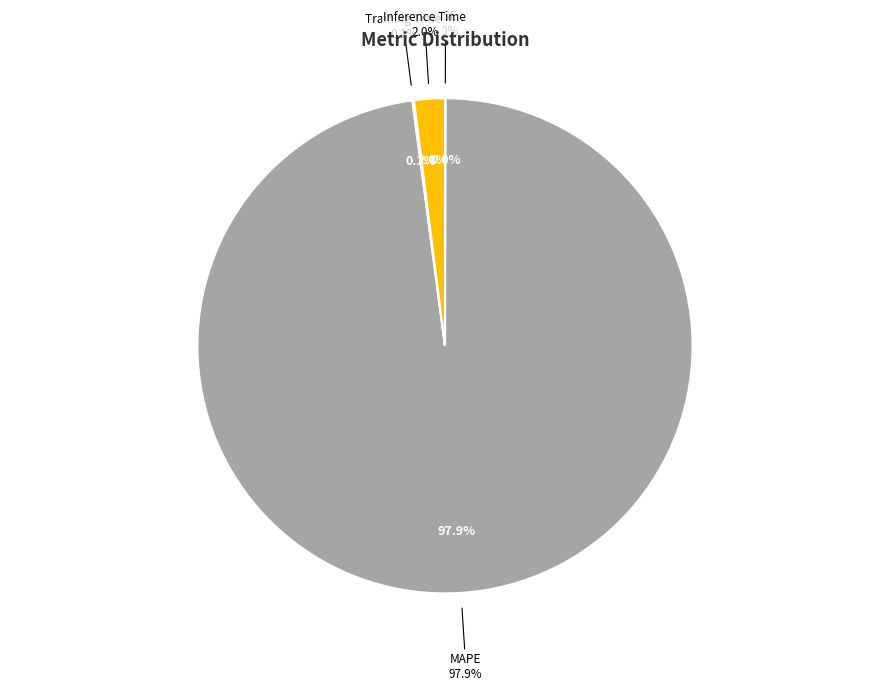

What is the change in value from MAPE to Training Time?

-49.3